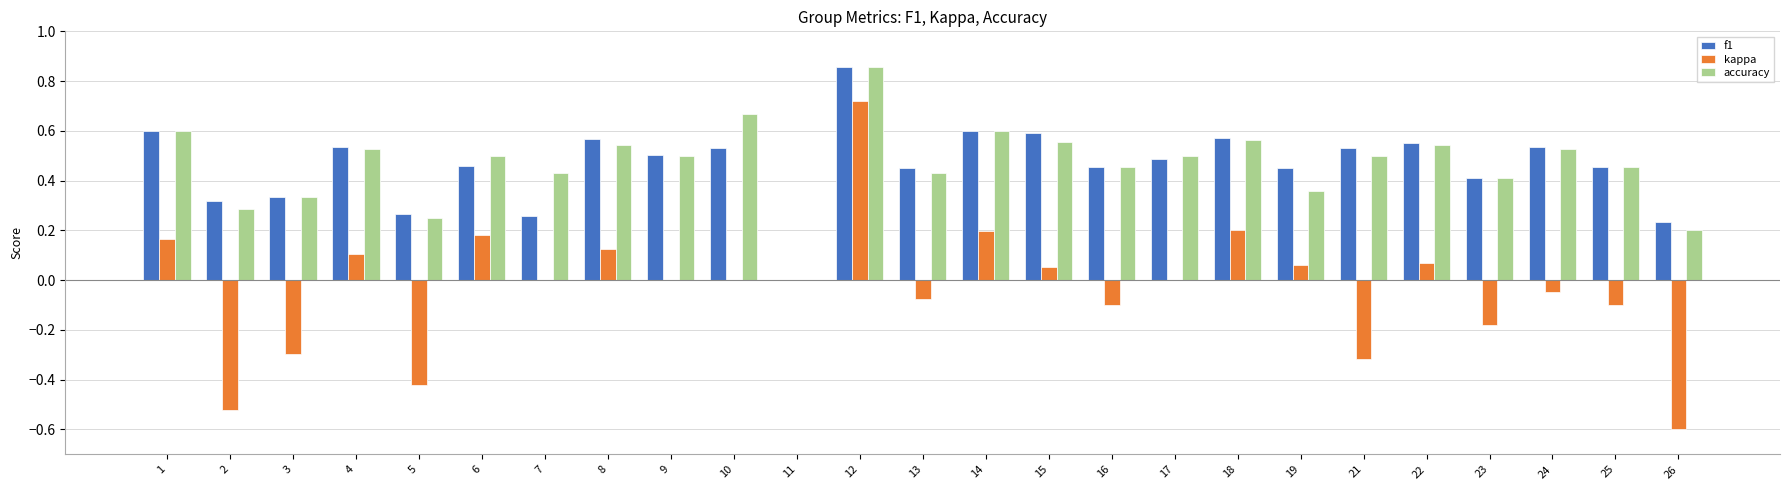

What is the total value across all series at 17?

1.0